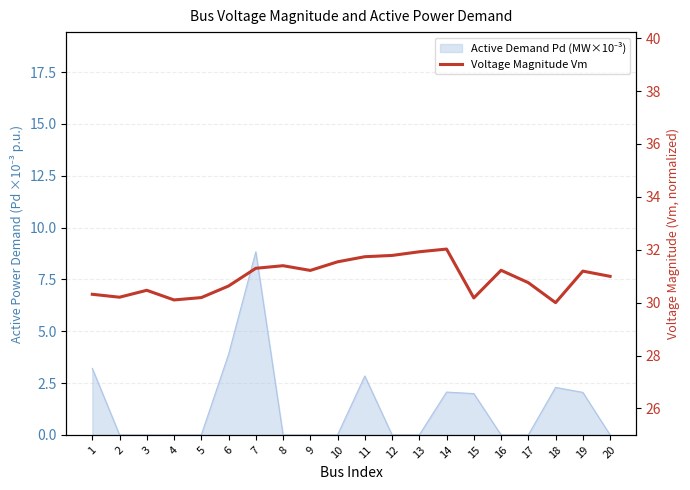

What is the maximum value shown in the chart?

32.0